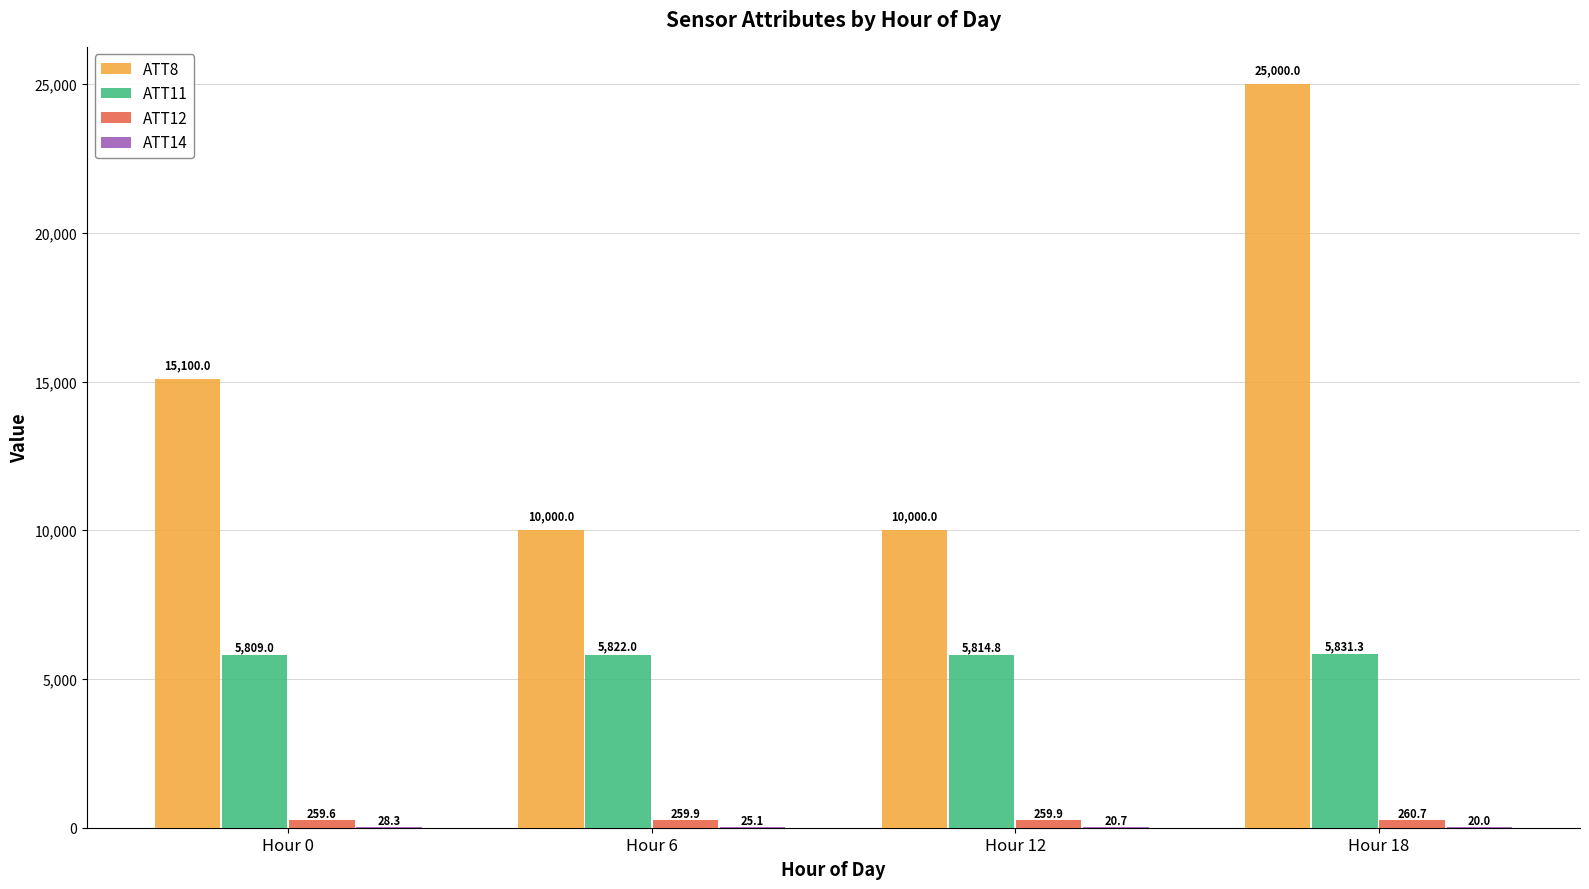

Which series has the widest spread of values?

ATT8